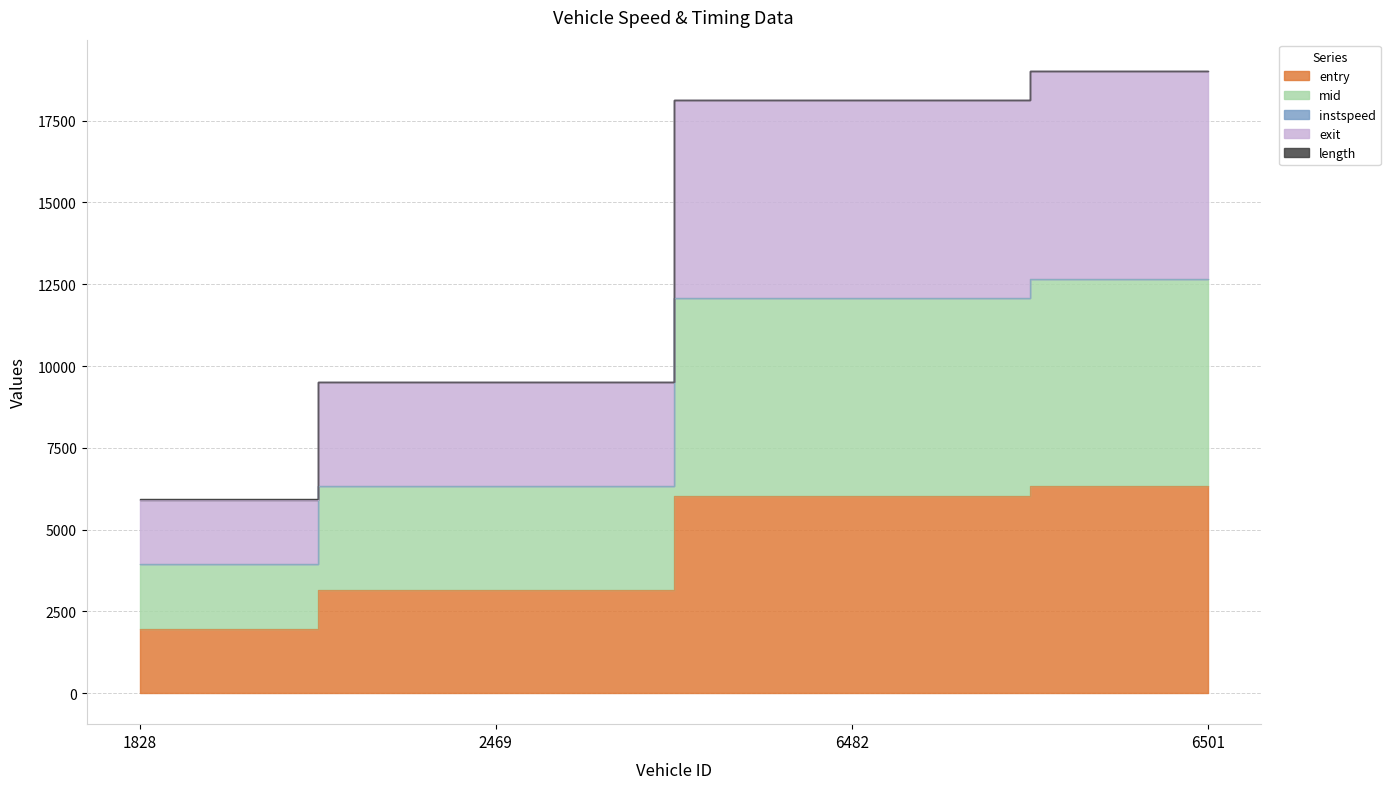

Reading left to right, list all the values displayed in this chart.

entry: 1968.3	3162.4	6038.5	6332.3
mid: 3937.3	6325.6	12077.8	12665.7
exit: 5916.3	9501.1	18129.0	19008.0